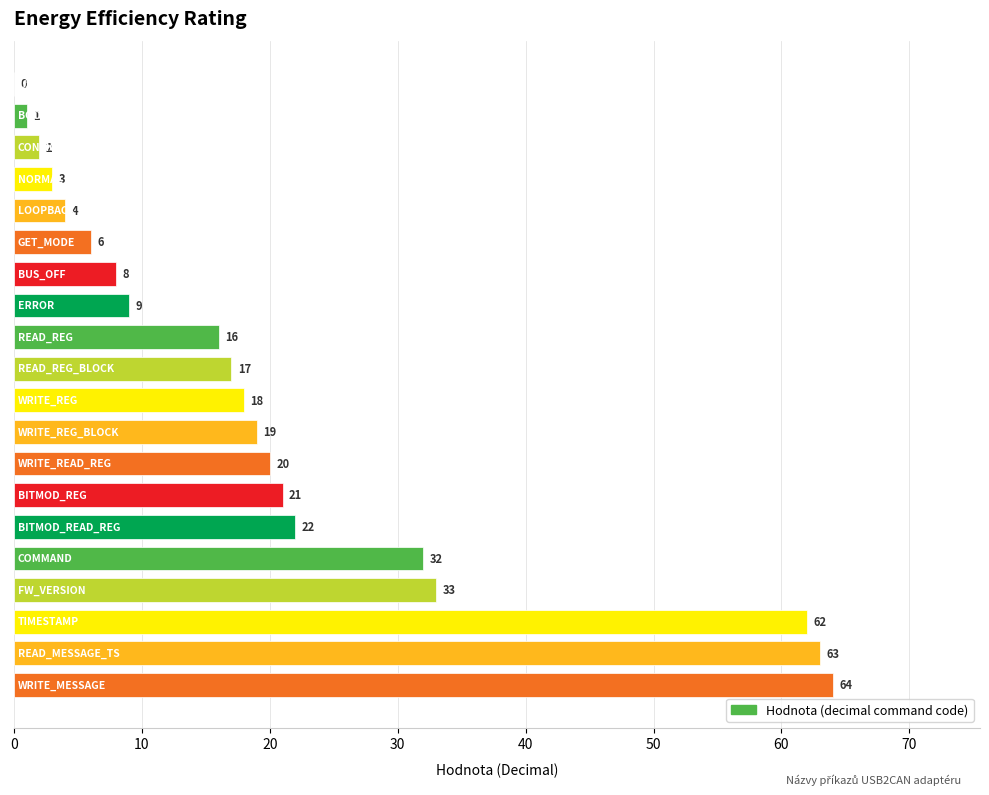

How many categories are shown in the chart?

20